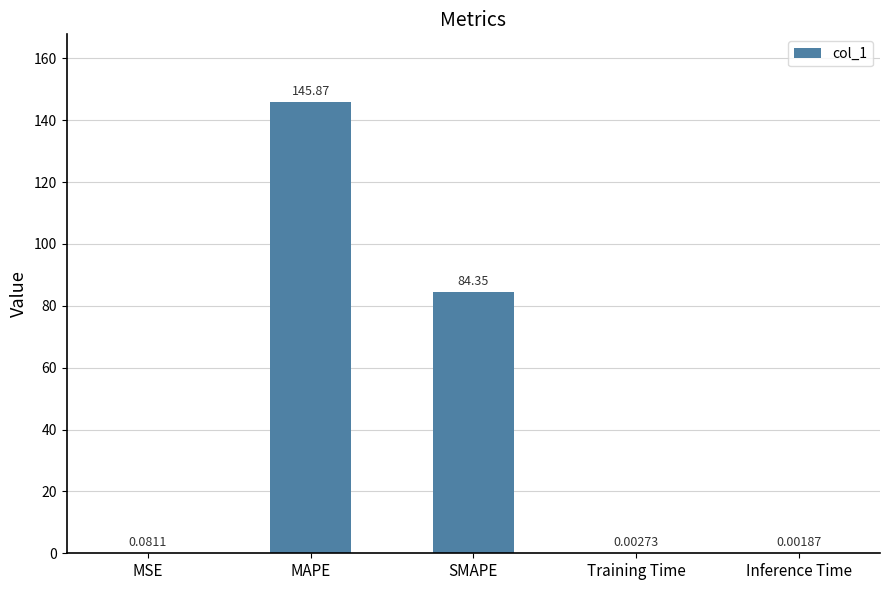

What is the sum of the values at SMAPE and MSE?

84.4